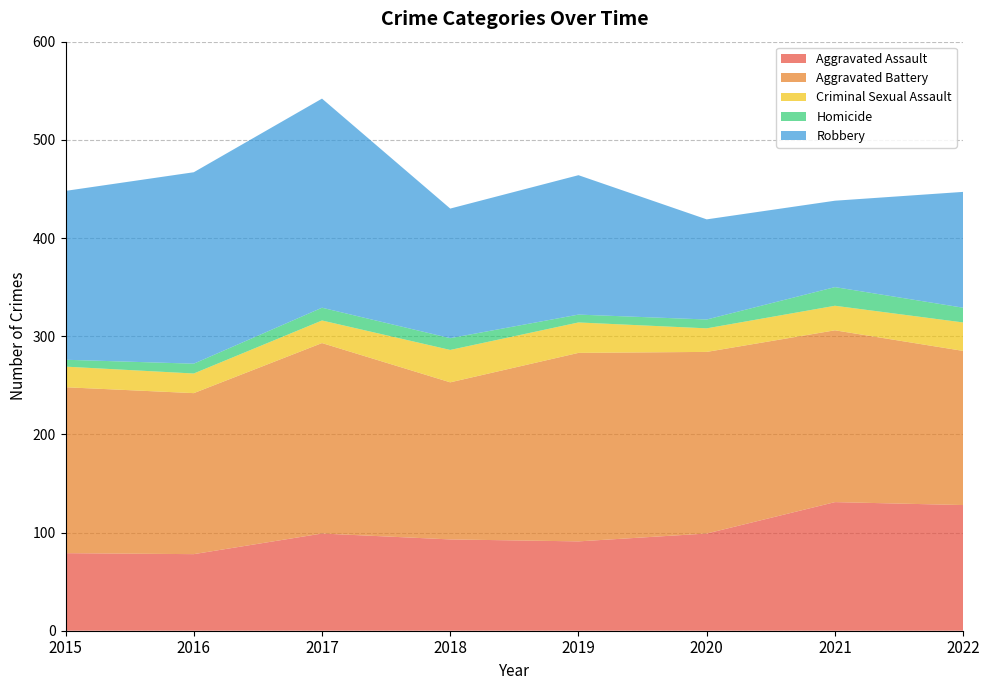

Reading left to right, transcribe all the data shown in this chart.

Aggravated Assault: 79	78	99	93	91	99	131	128
Aggravated Battery: 169	164	194	160	192	185	175	157
Criminal Sexual Assault: 21	20	23	33	31	24	25	29
Homicide: 7	10	13	12	8	9	19	15
Robbery: 172	195	213	132	142	102	88	118